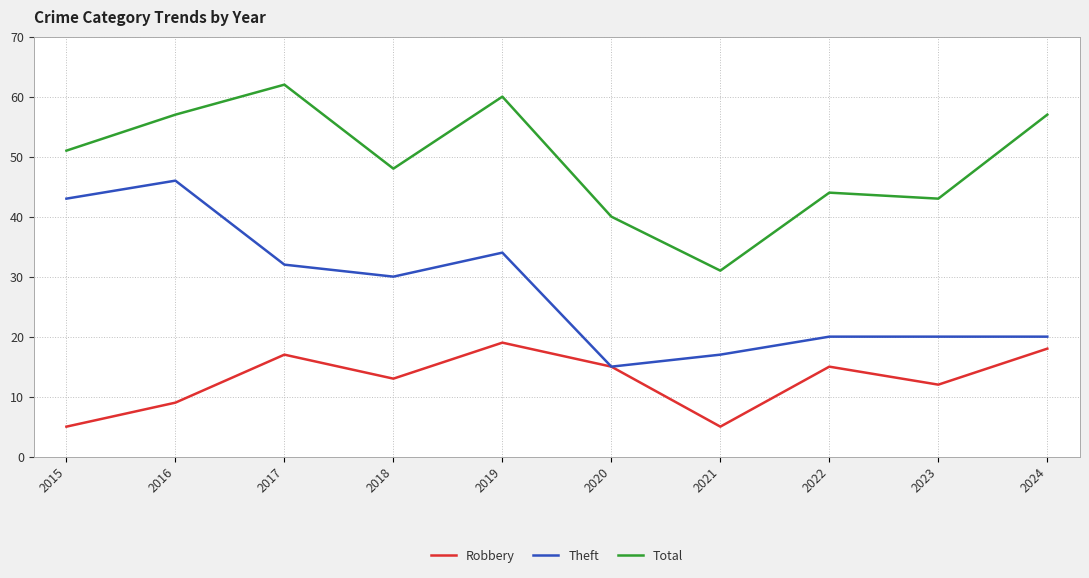

At which category does the chart reach its peak across all series?

2017